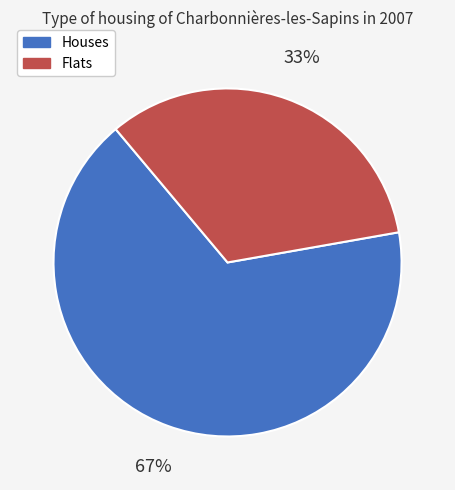

Is there any slice that represents more than half of the pie?

Yes